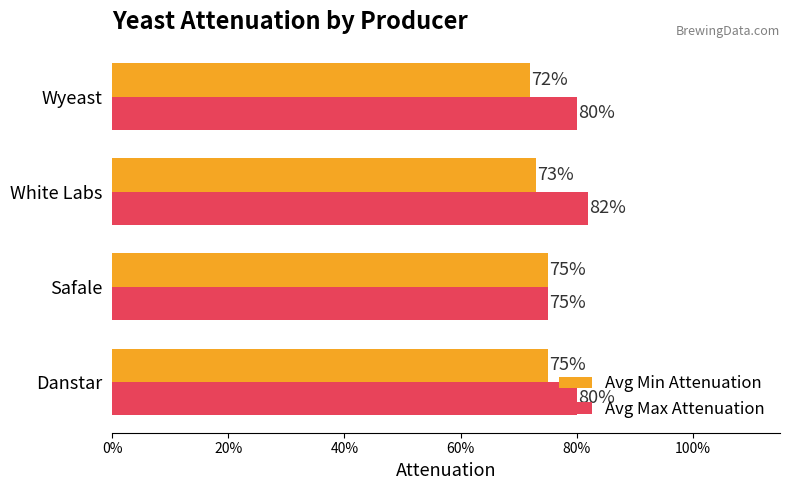

What is the value of the Avg Min Attenuation bar at the 4th from the left?

0.7